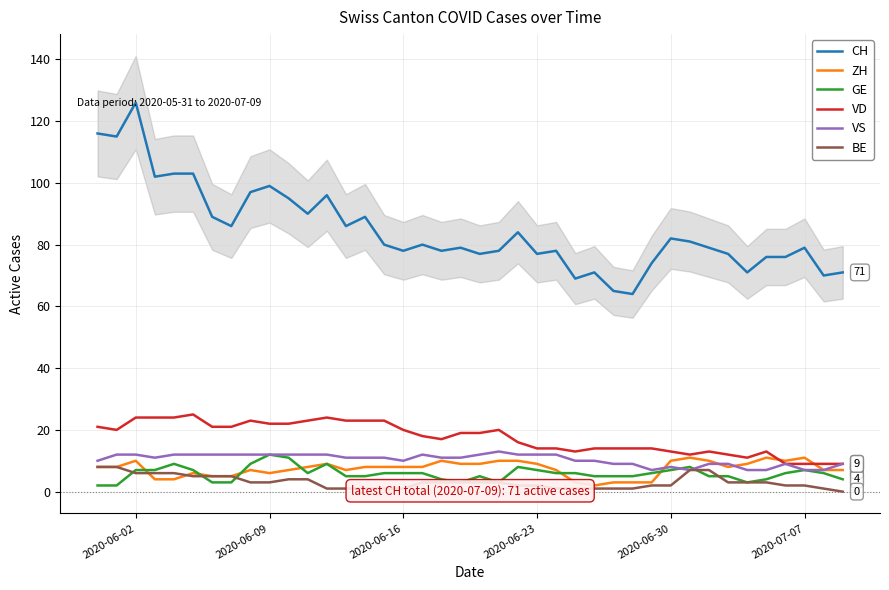

What is the maximum value for VD?

25